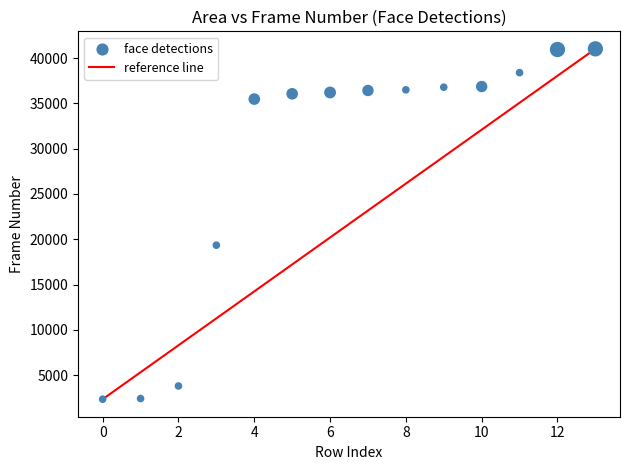

What is the range of Y values (max minus min)?

38690